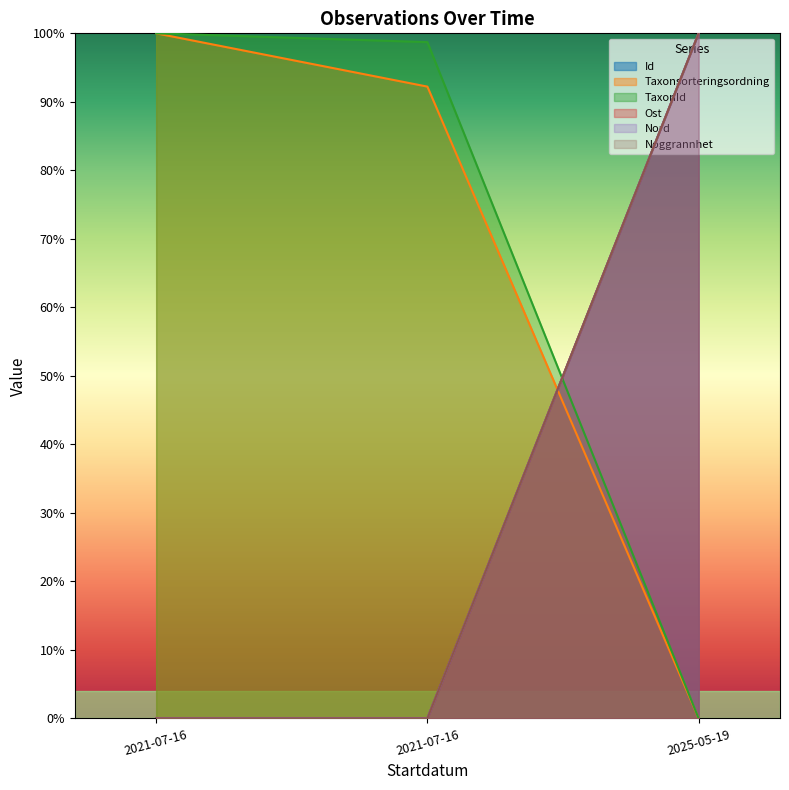

Rank the series at 2025-05-19 from lowest to highest value.

Taxonsorteringsordning, TaxonId, Id, Ost, Nord, Noggrannhet